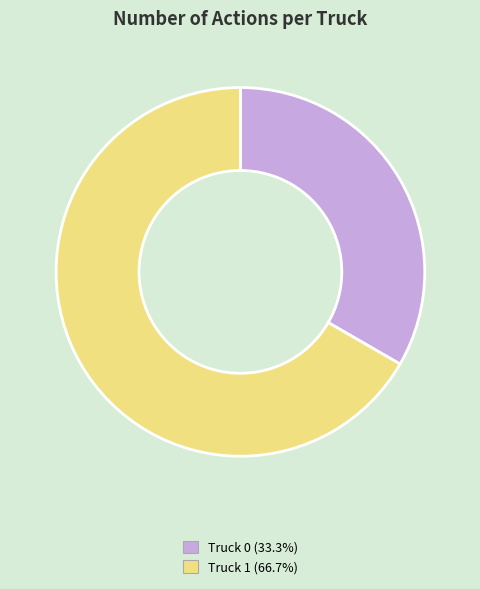

The Truck 1 slice represents 67% of the pie. True or false?

True